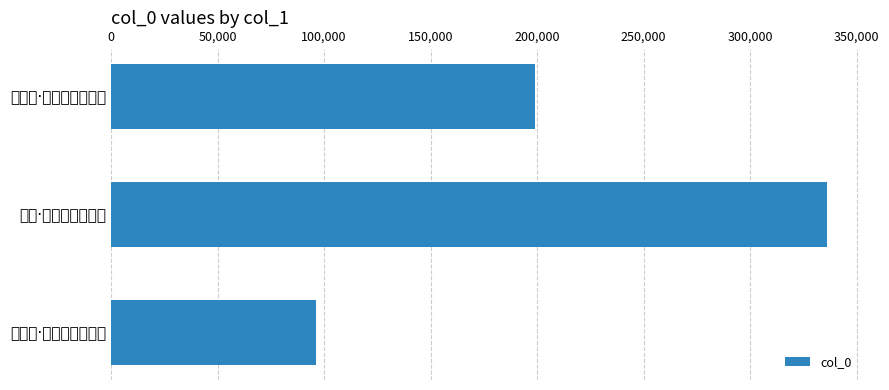

Count the number of categories in the chart.

3